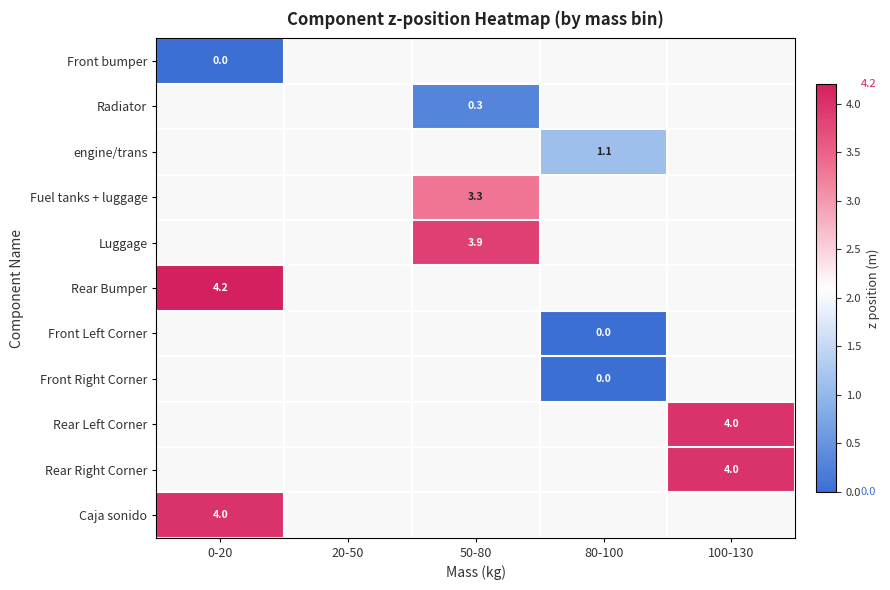

The value of engine/trans at 80-100 is 1.1. True or false?

True